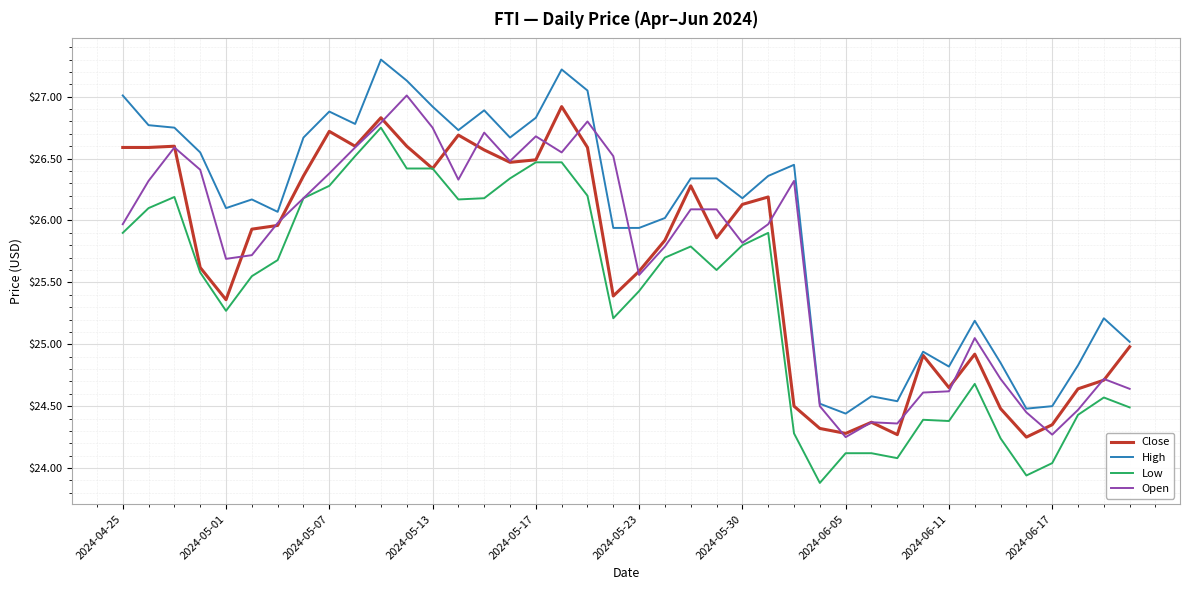

Which series has the largest total across all categories?

High